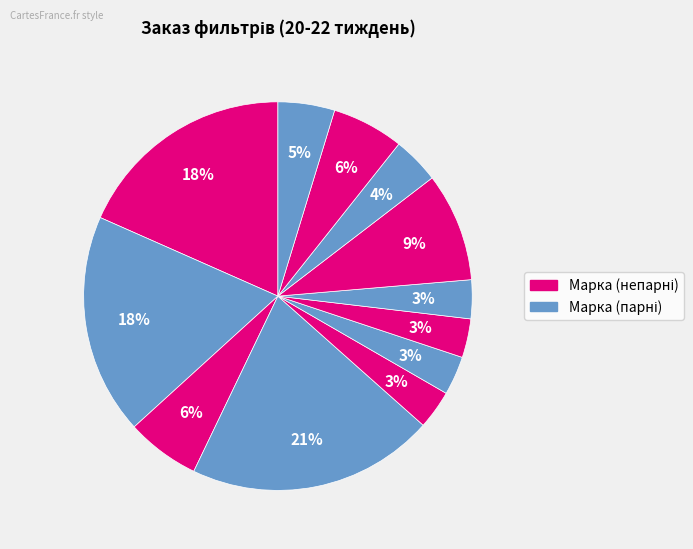

How many segments does this pie chart have?

12